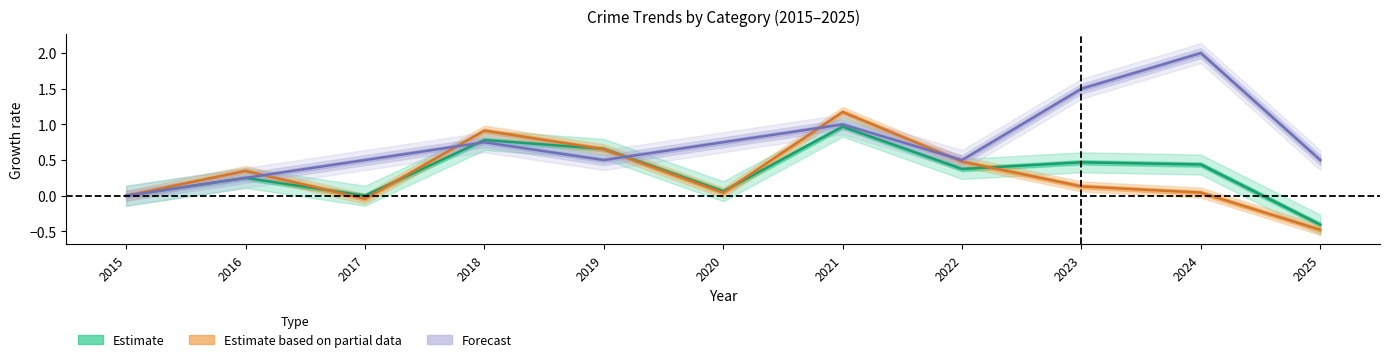

How many interior local valleys does the Estimate series have?

3